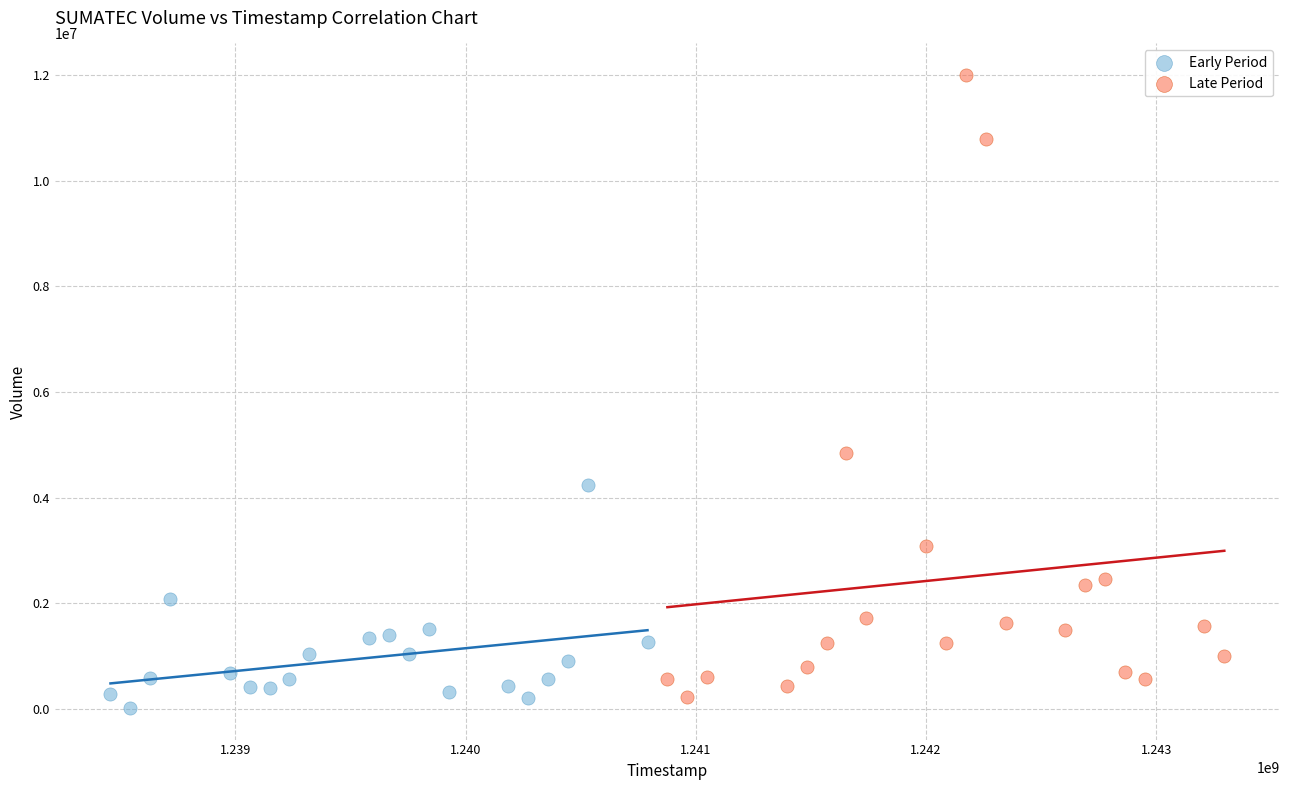

Which series contains the highest Y value?

Late Period